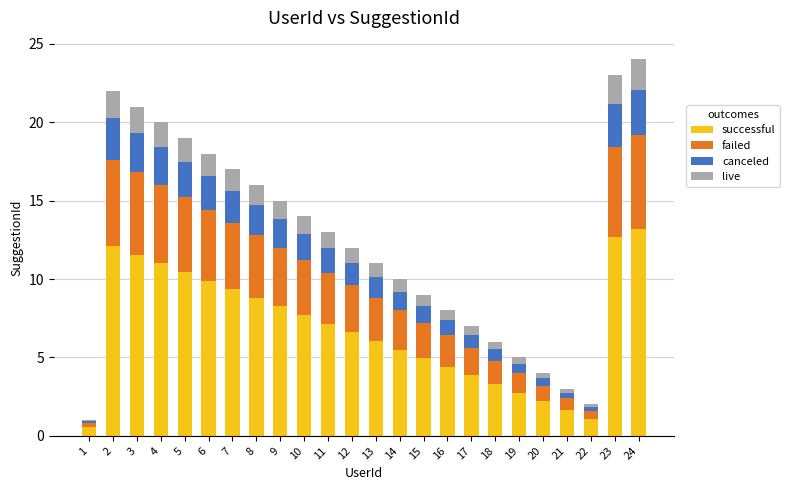

Is it true that successful equals 5.0 at 15?

True